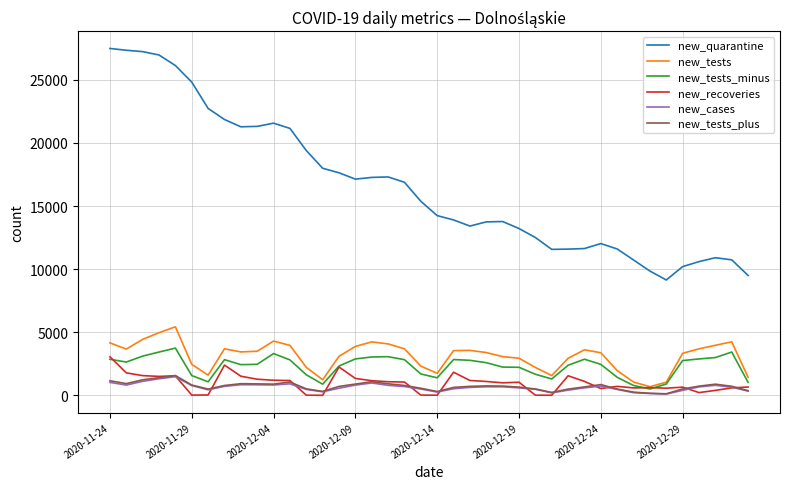

True or false: new_tests_plus and new_tests intersect in this chart.

False